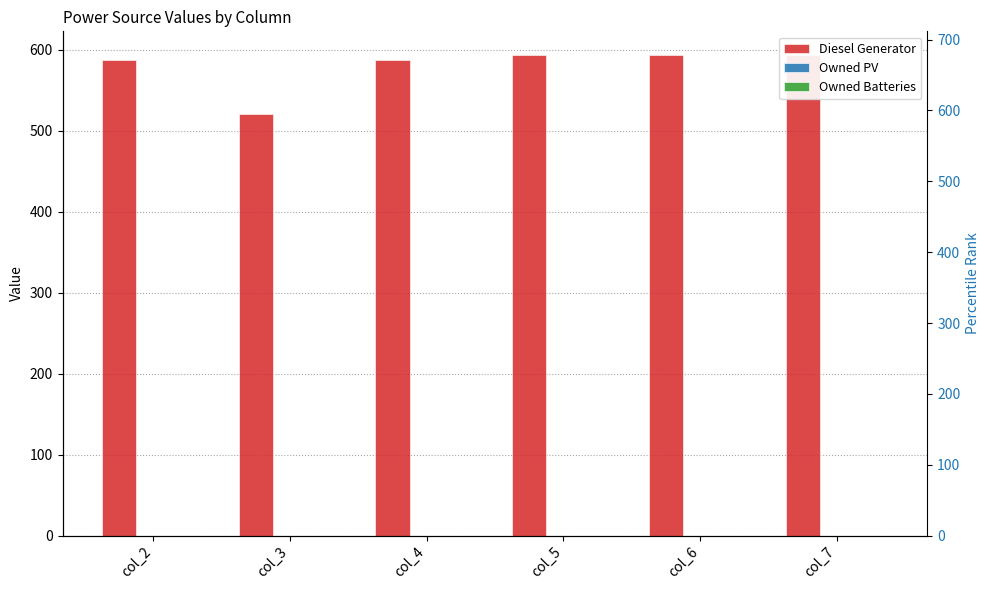

Reading left to right, list all the values displayed in this chart.

Diesel Generator: 587	521	587	593	593	593
Owned PV: 0	0	0	0	0	0
Owned Batteries: 0	0	0	0	0	0